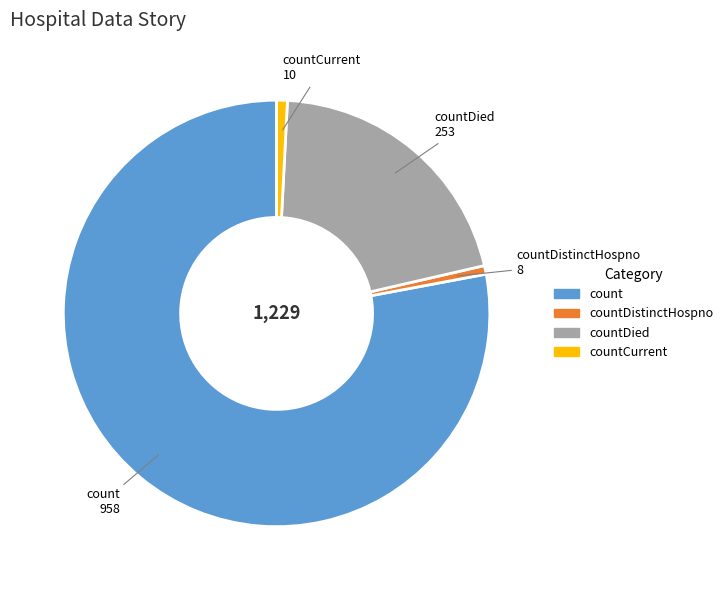

Is there any slice that represents more than half of the pie?

Yes